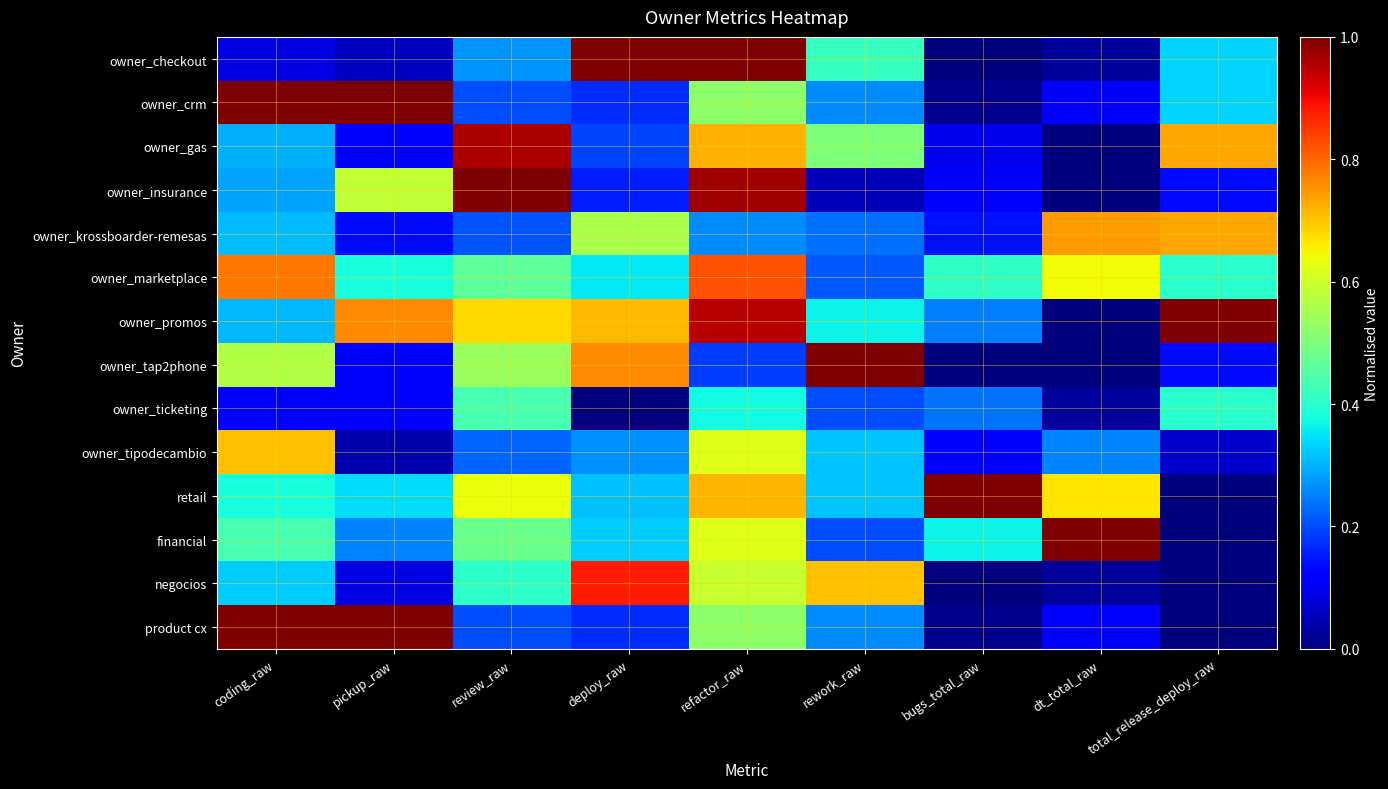

Count the number of categories in the chart.

9